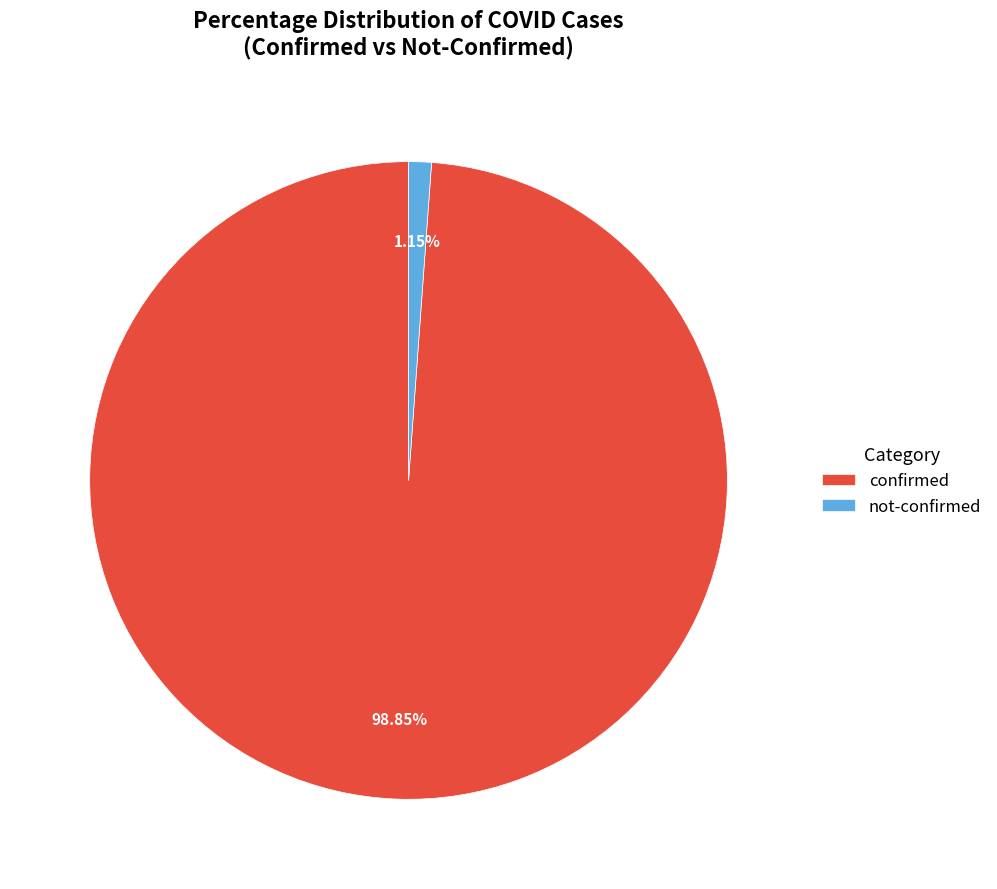

What is the majority slice?

confirmed